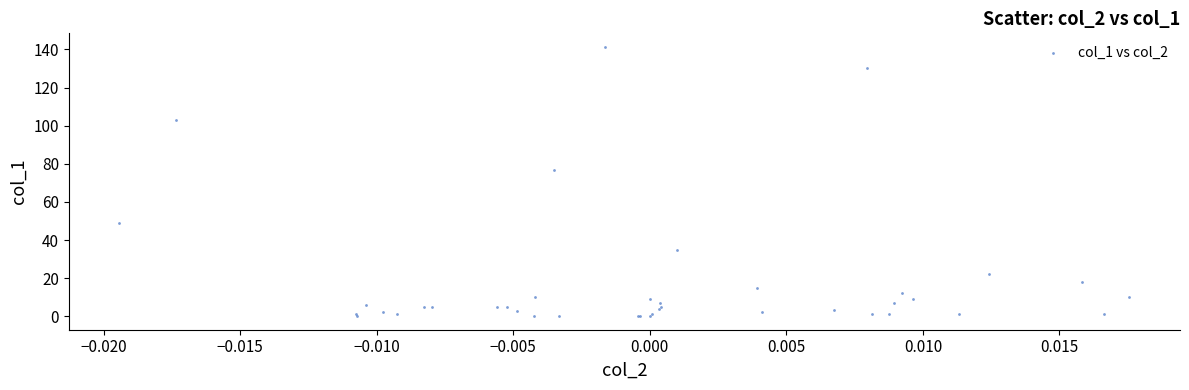

What Y value in the scatter plot is closest to 70?

76.7